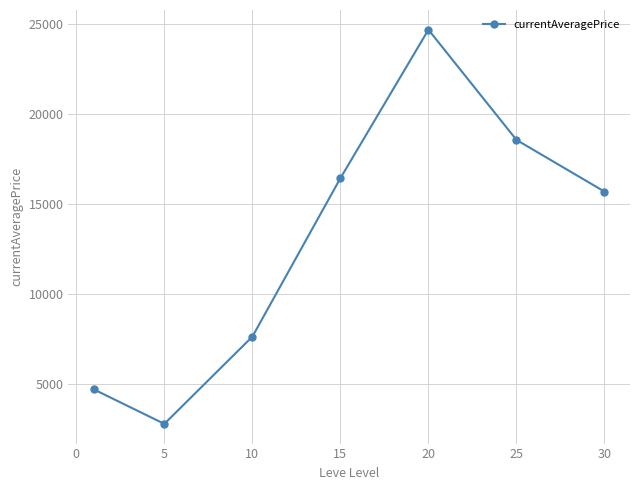

Reading right to left, extract all data points from this chart.

15707.8	18580.9	24704.6	16452.7	7649.0	2799.0	4712.0